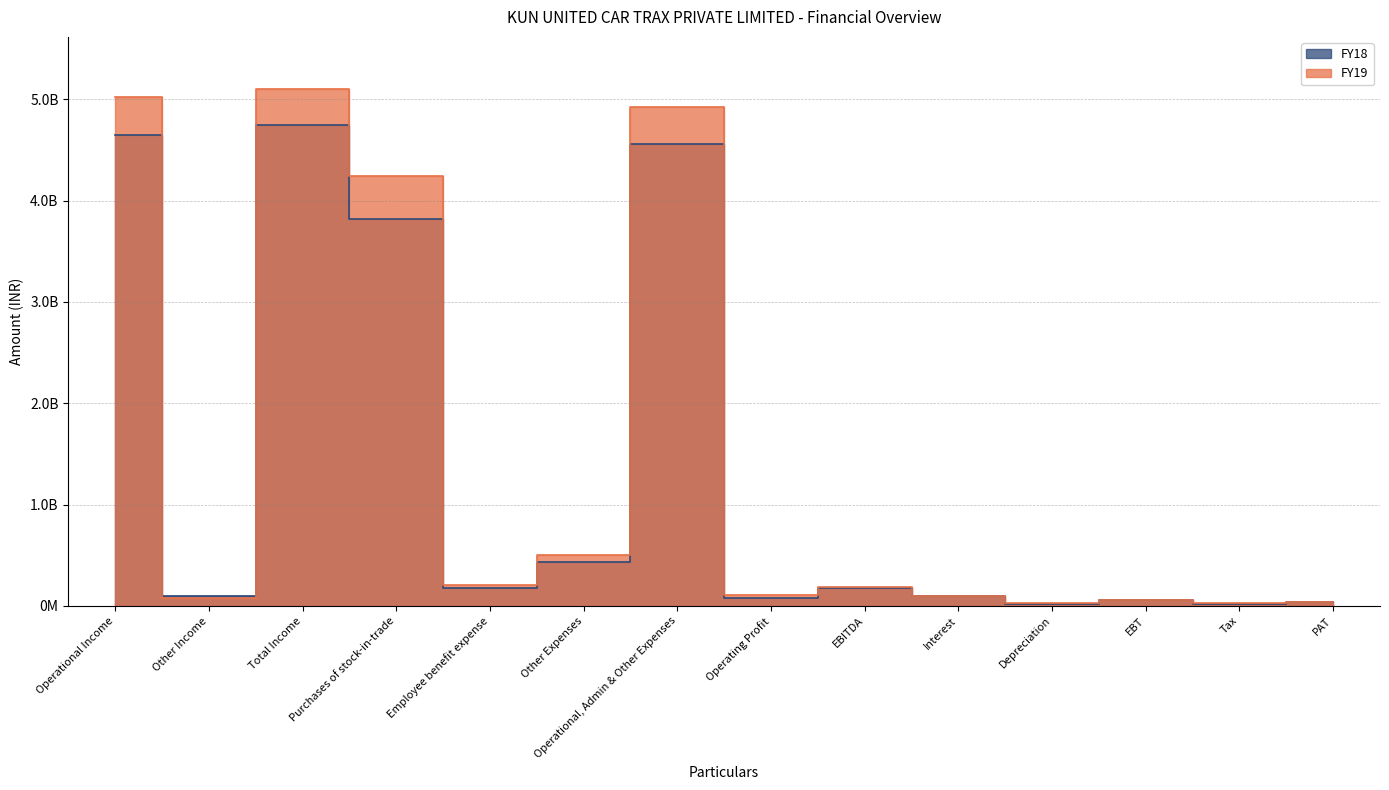

What is the approximate value of FY19 at Other Expenses?

499006051